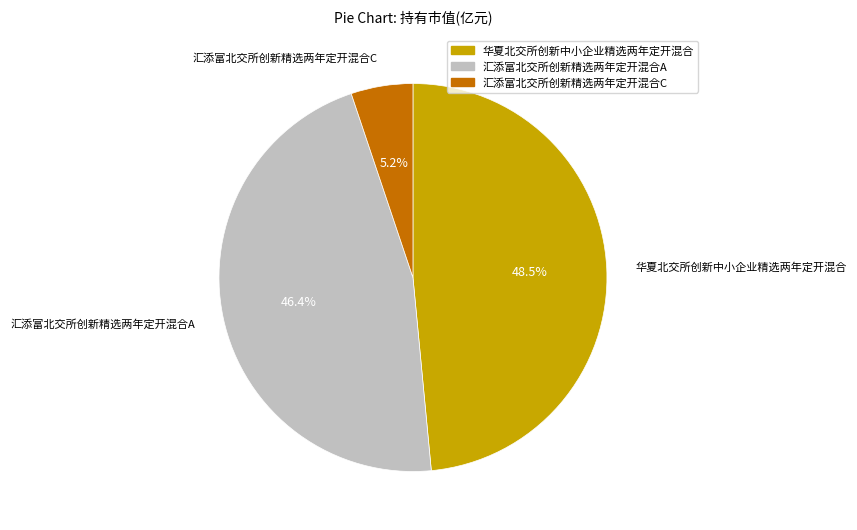

Do 华夏北交所创新中小企业精选两年定开混合 and 汇添富北交所创新精选两年定开混合C together represent more than half of the pie?

Yes